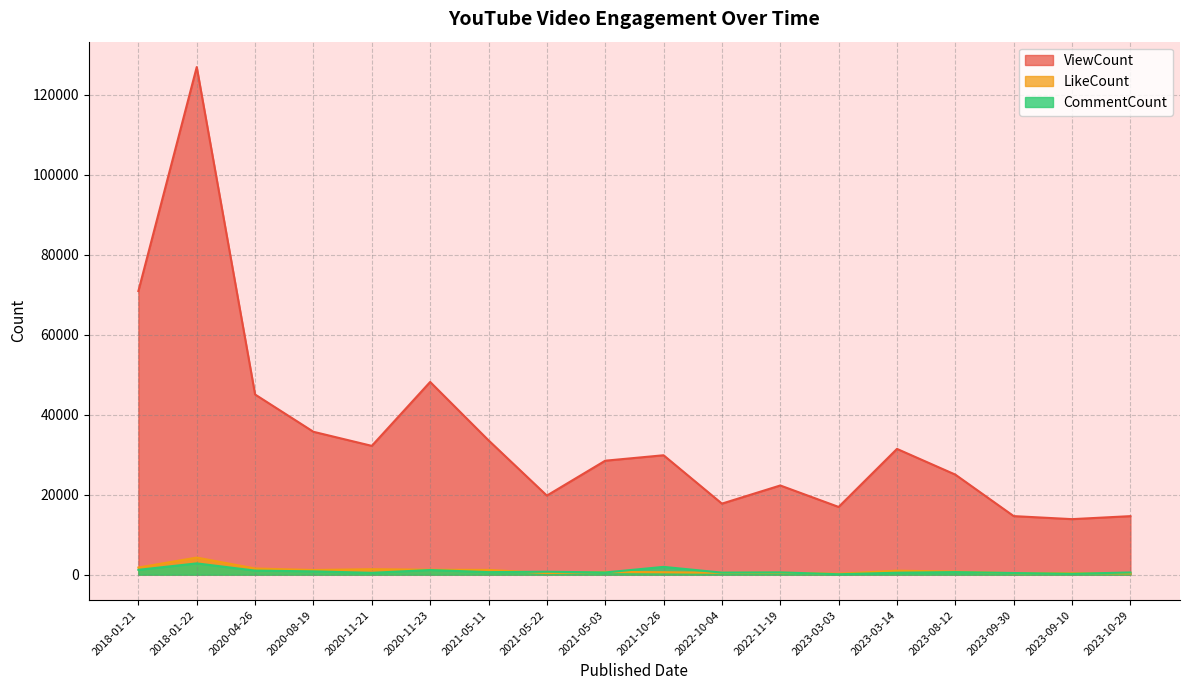

Between which two adjacent categories do CommentCount and LikeCount first intersect?

2021-05-11 and 2021-05-22